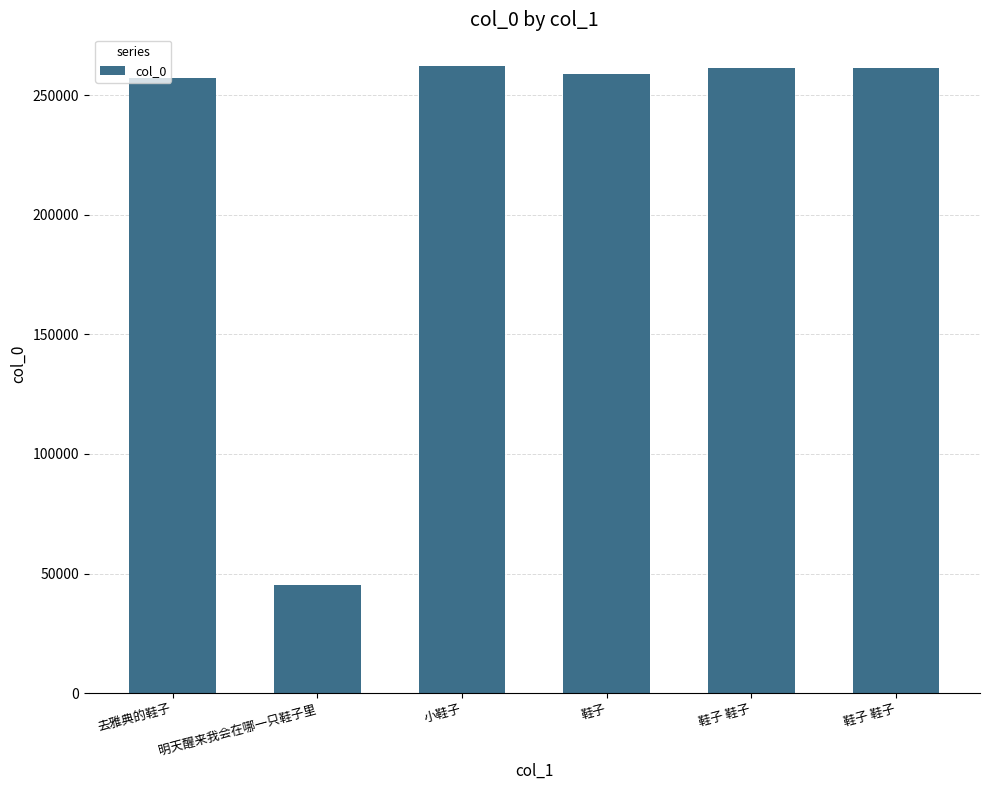

Does the chart contain any negative values?

No